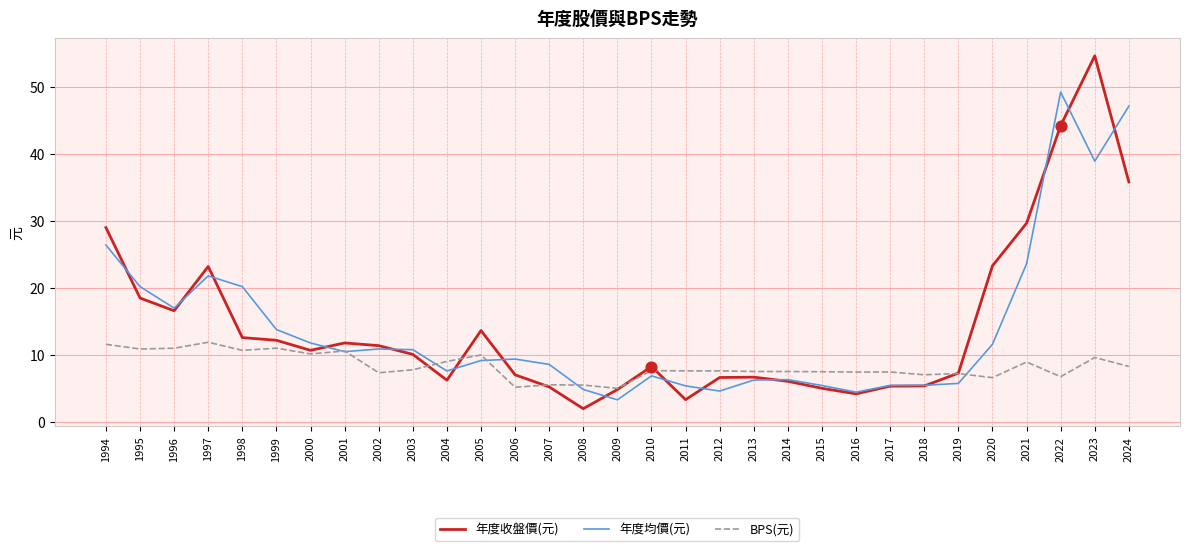

What is the total value across all series at 2008?

12.4